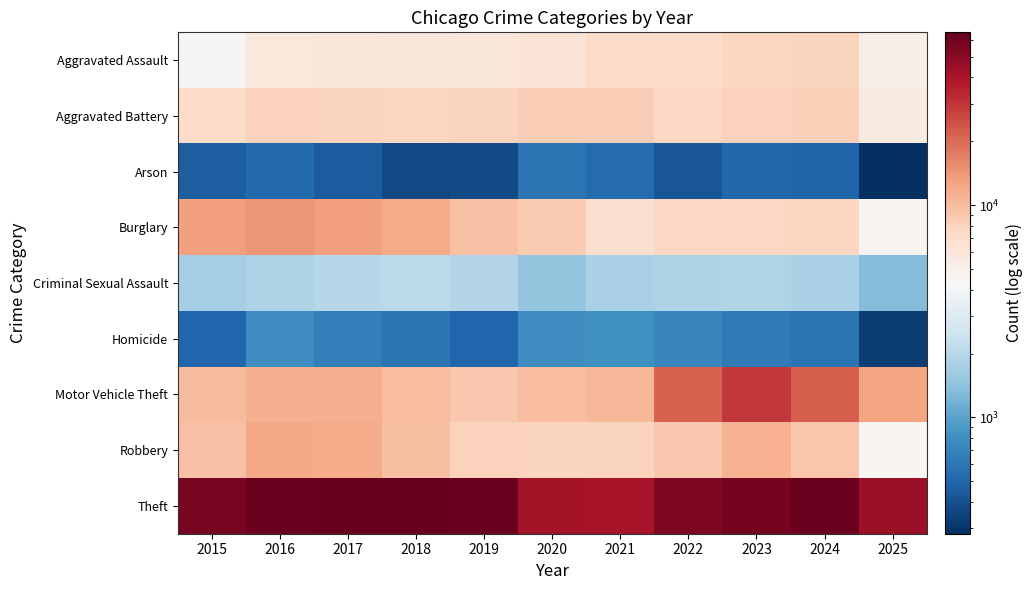

Which series has the widest spread of values?

Theft